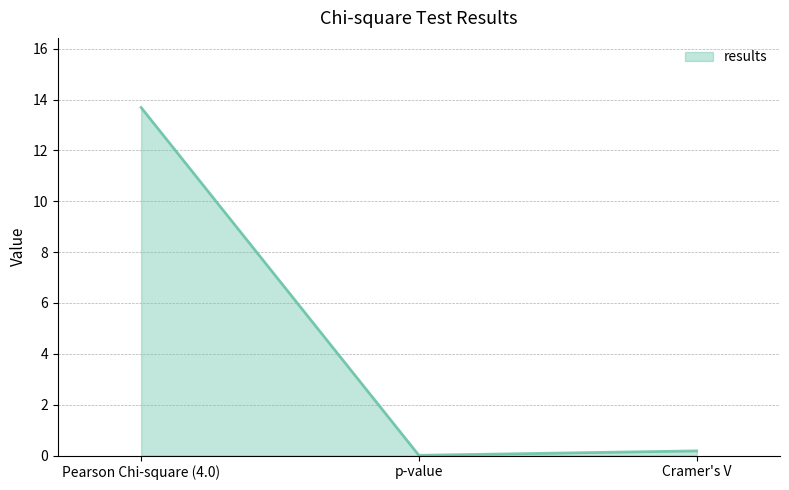

Is it true that the value at Cramer's V is 0.2?

True